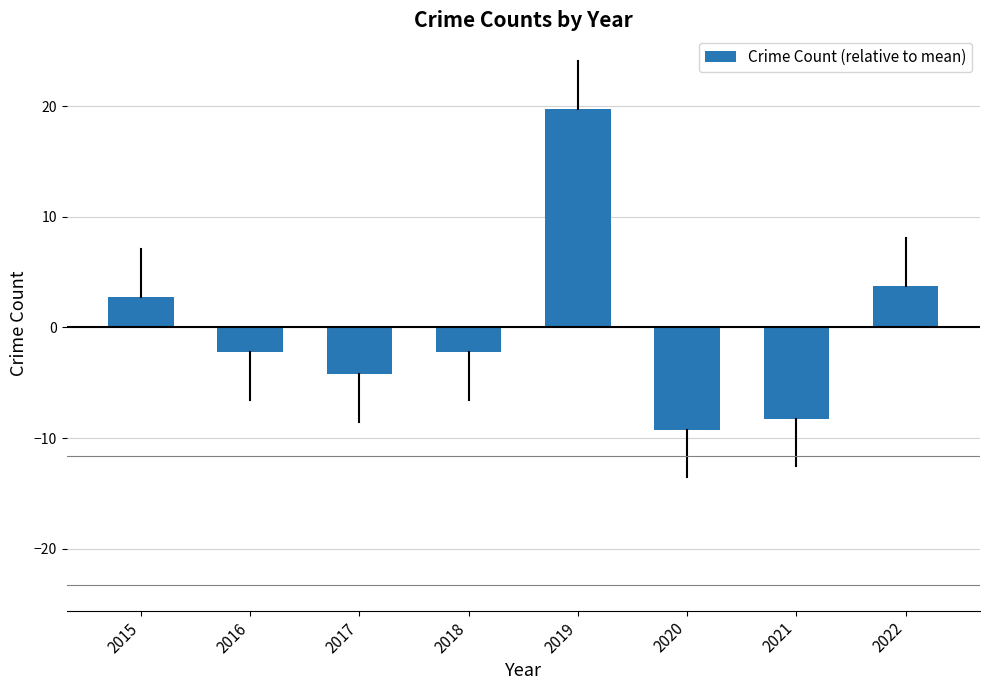

What is the difference between the second highest and minimum values?

13.0